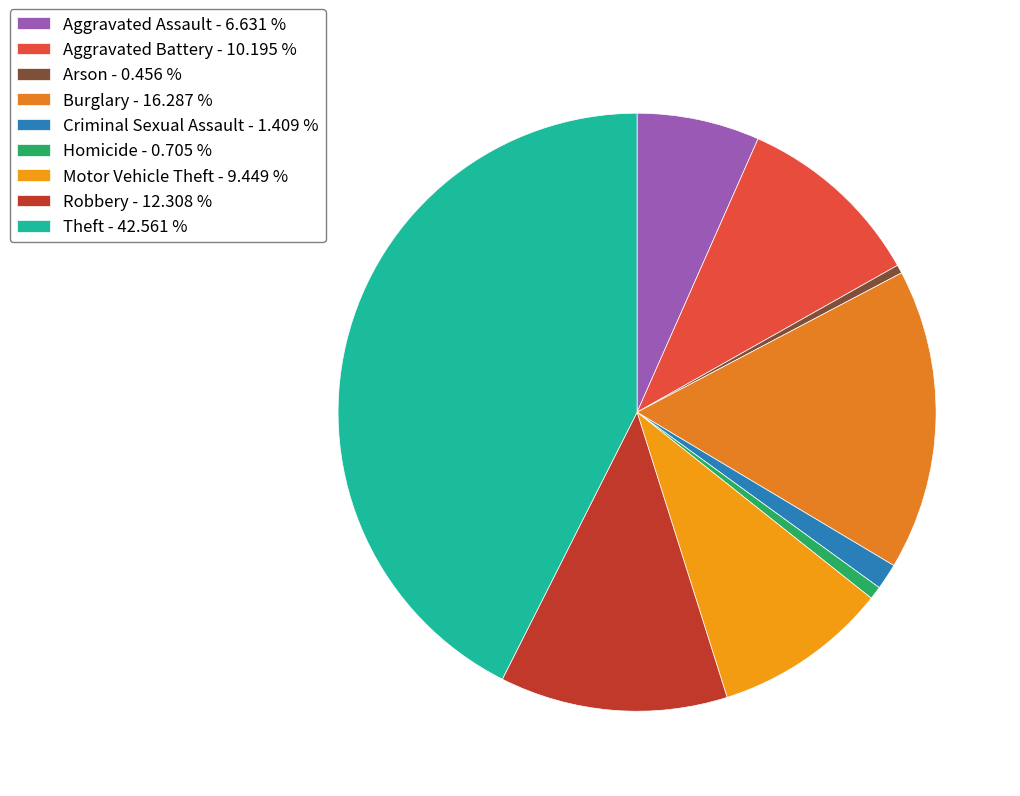

What percentage do Robbery and Criminal Sexual Assault together represent?

13.7%